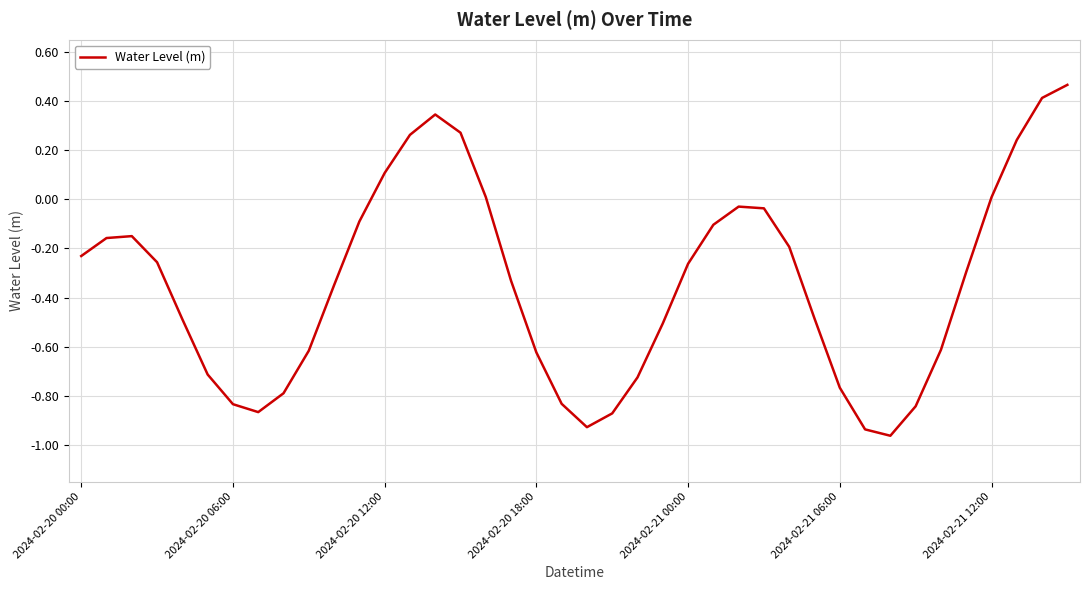

What is the difference between the maximum and minimum values?

1.4